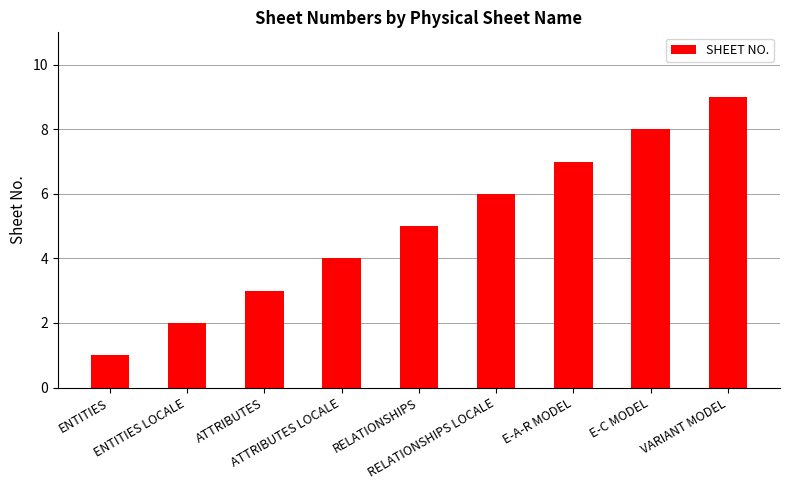

Rank the categories by value from highest to lowest.

VARIANT MODEL, E-C MODEL, E-A-R MODEL, RELATIONSHIPS LOCALE, RELATIONSHIPS, ATTRIBUTES LOCALE, ATTRIBUTES, ENTITIES LOCALE, ENTITIES